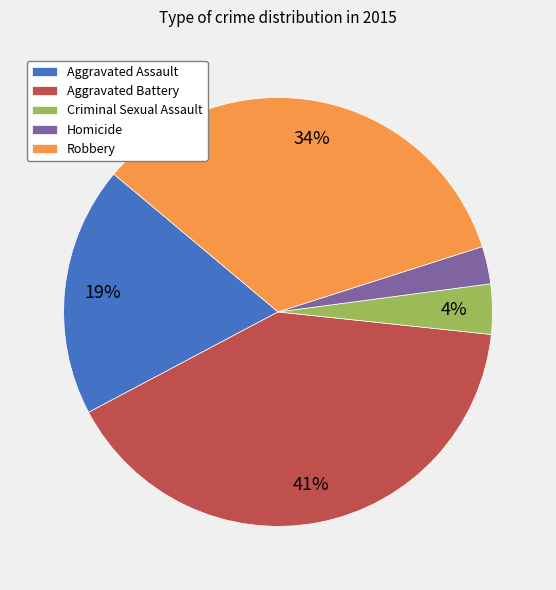

Is there any slice that represents more than half of the pie?

No